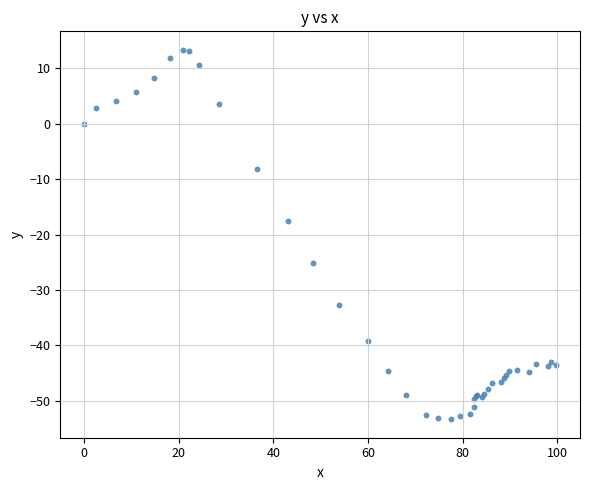

What Y value in the scatter plot is closest to -20?

-17.5